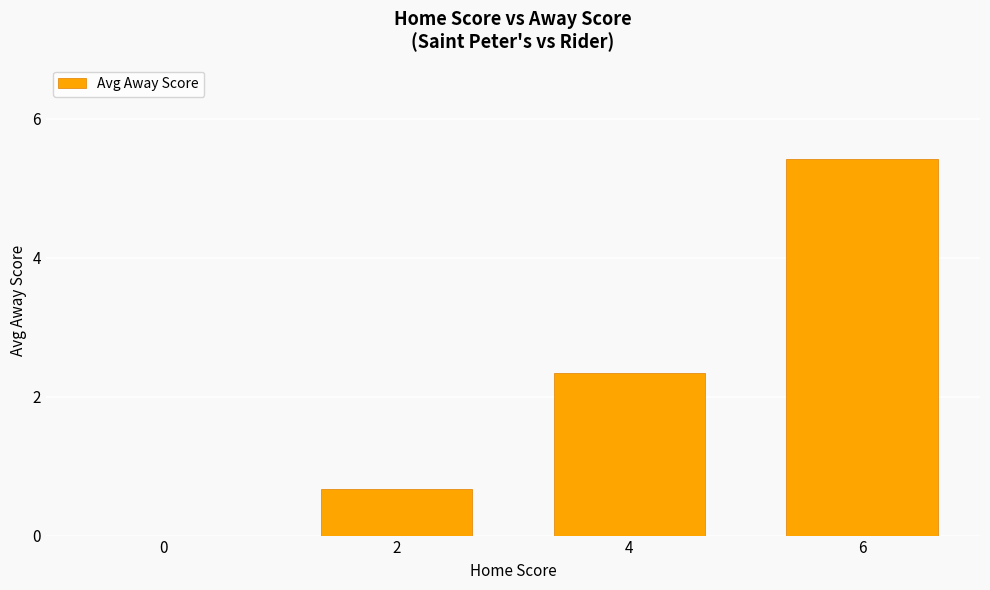

Are the bars horizontal?

No